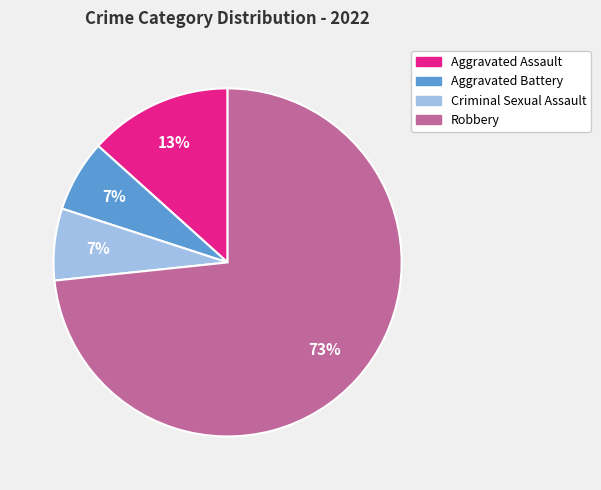

What is the majority slice?

Robbery